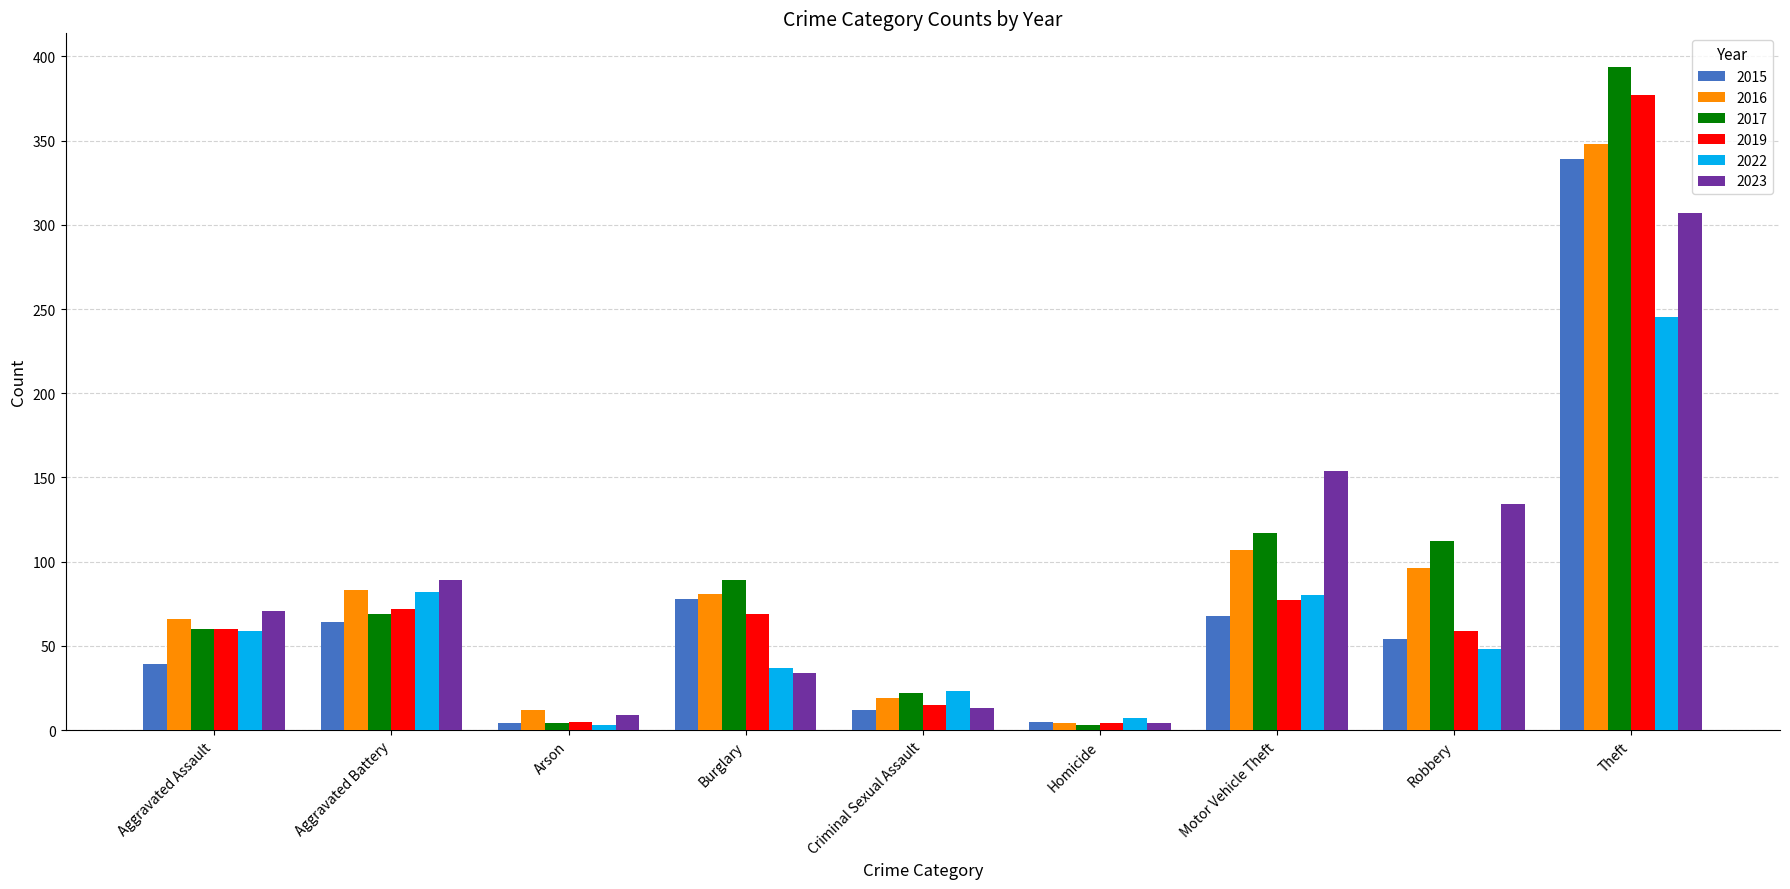

Where is 2015 nearest to the value 171?

Burglary